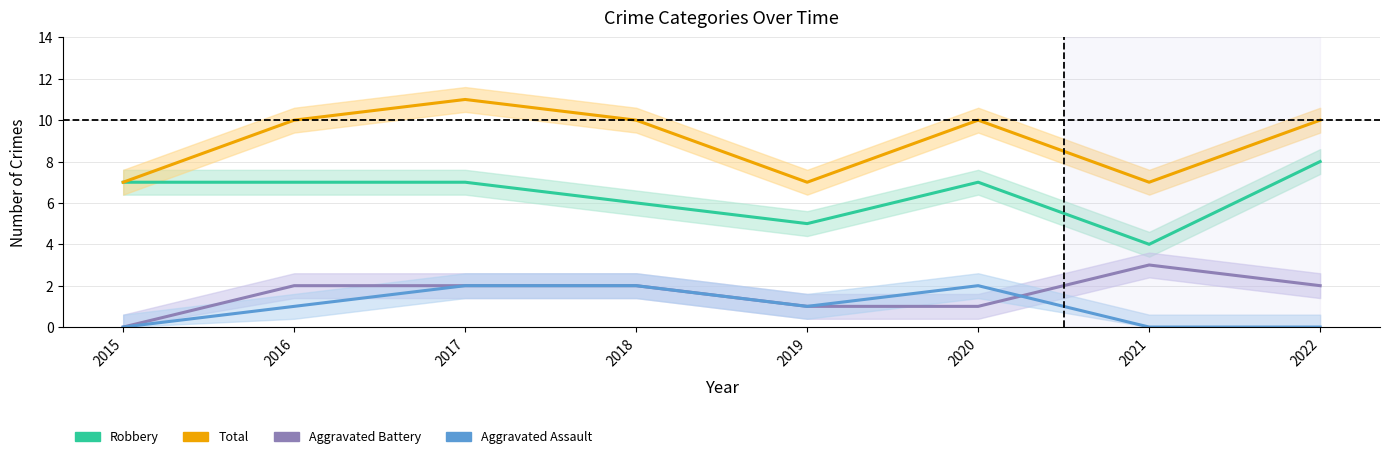

How many distinct data groups are displayed?

4